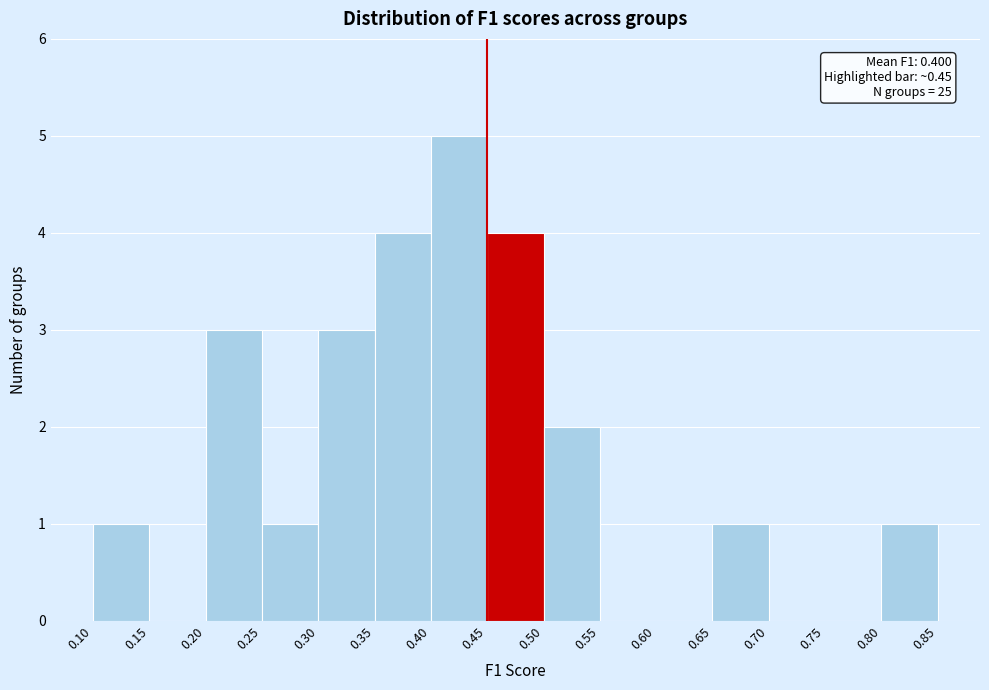

Over which range of the x-axis is the bar tallest?

0.40 to 0.45